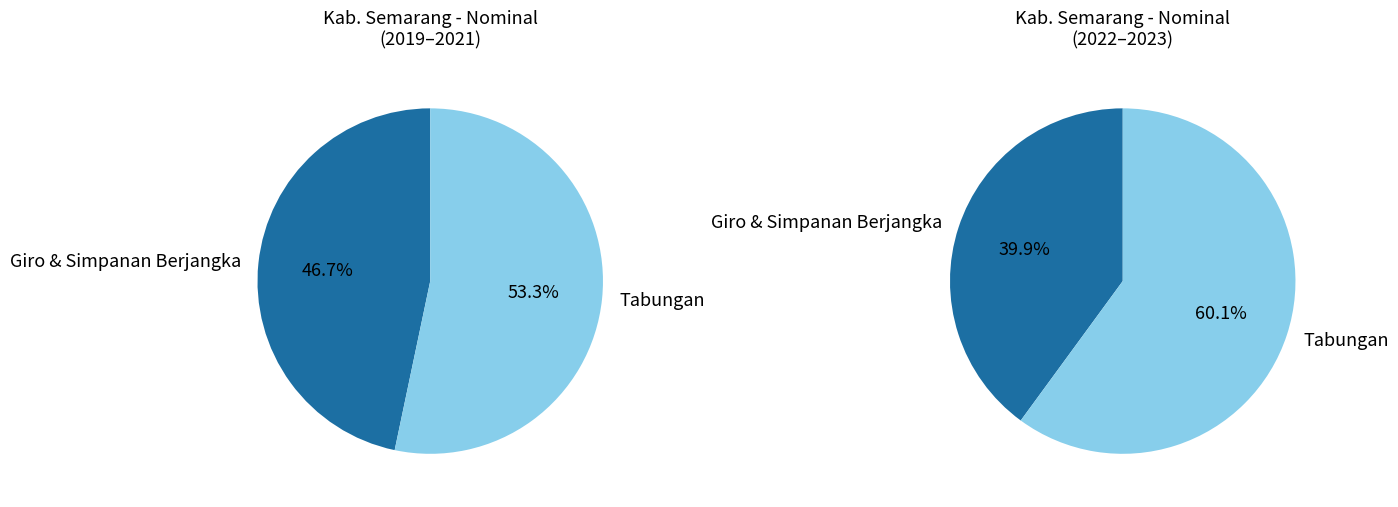

What is the smallest slice in the pie chart?

Giro